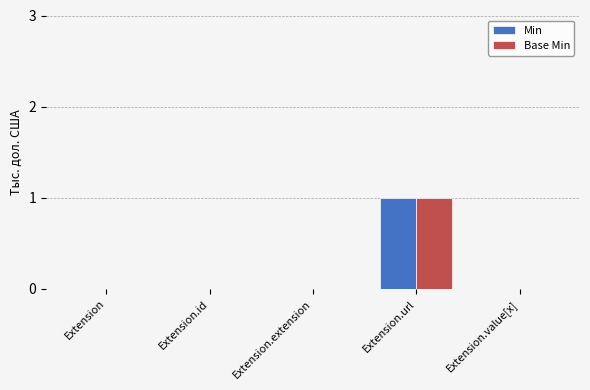

How many groups of bars are there?

5